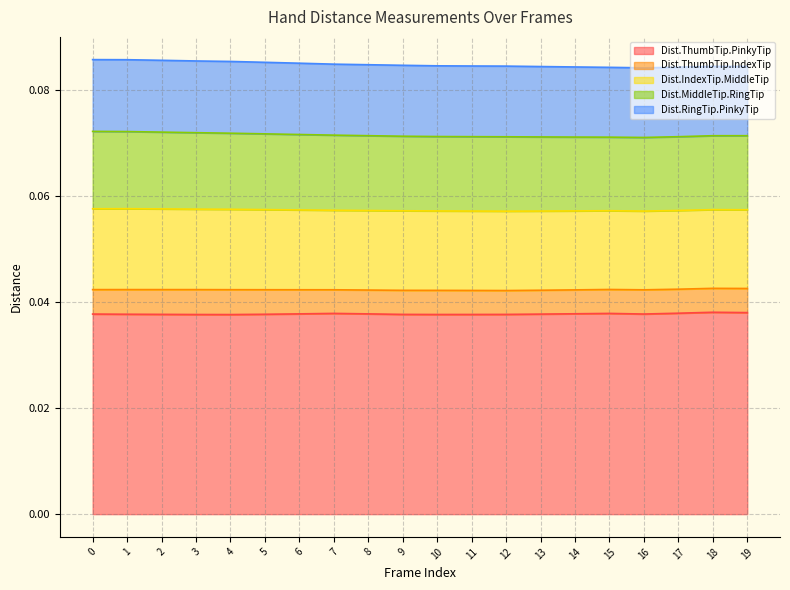

Where is the first local minimum for Dist.MiddleTip.RingTip?

11